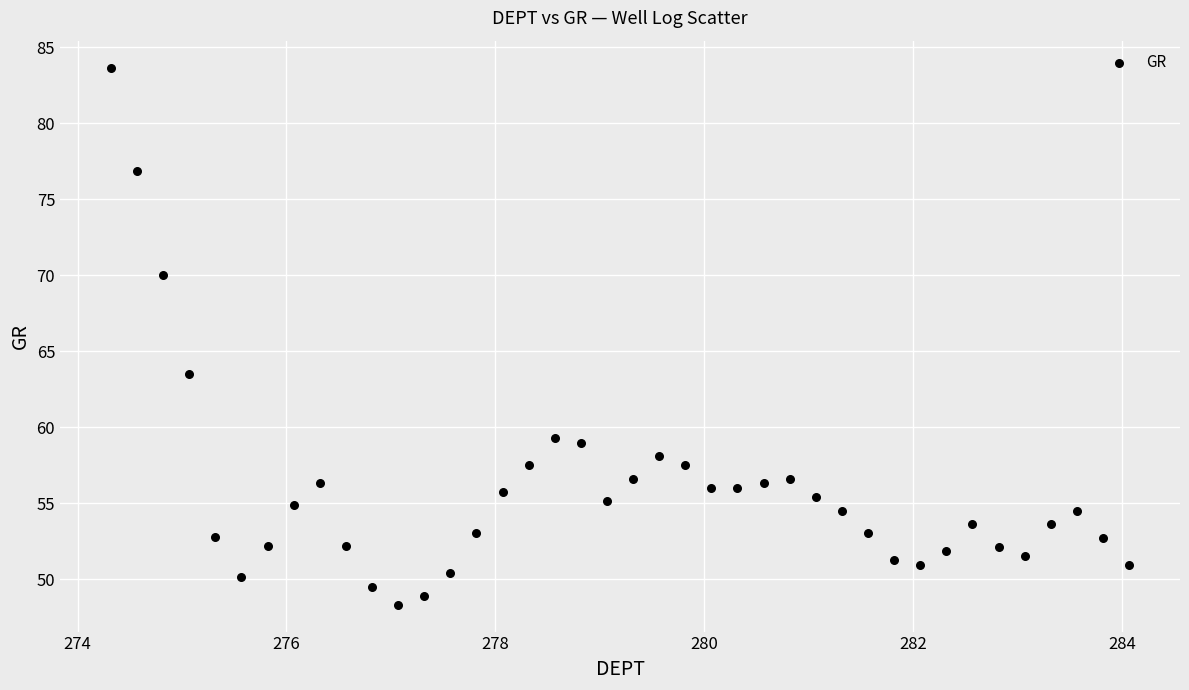

What Y value in the scatter plot is closest to 65?

63.5